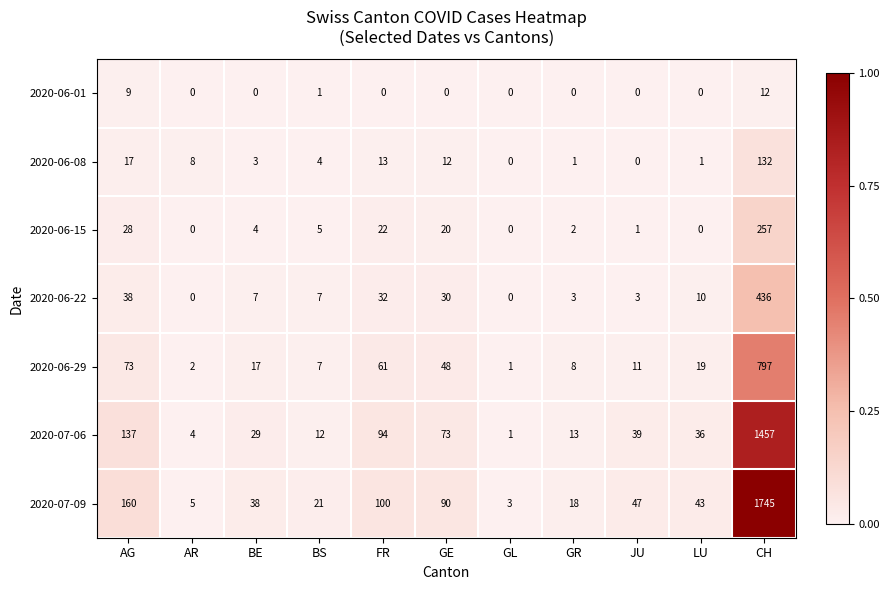

At which label does 2020-06-01 reach its peak?

CH